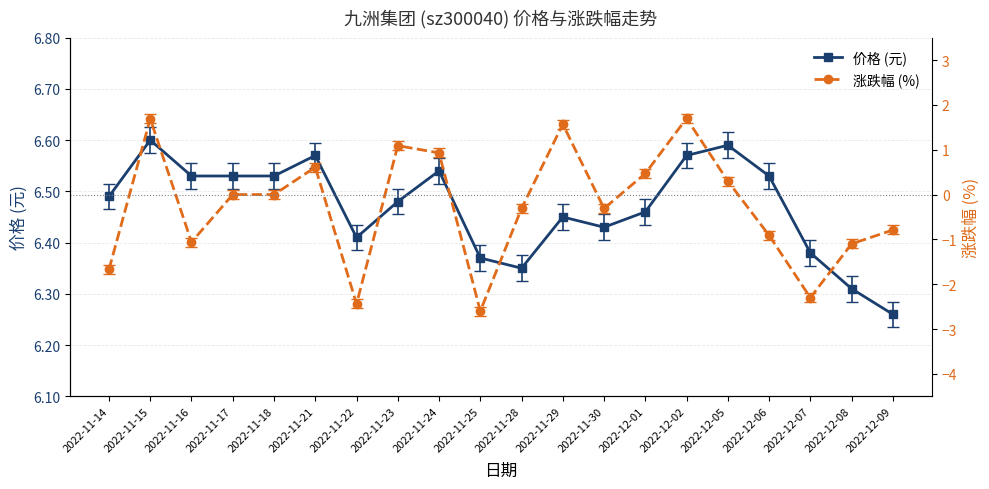

Where does the 涨跌幅 (%) series first go above 0?

2022-11-15